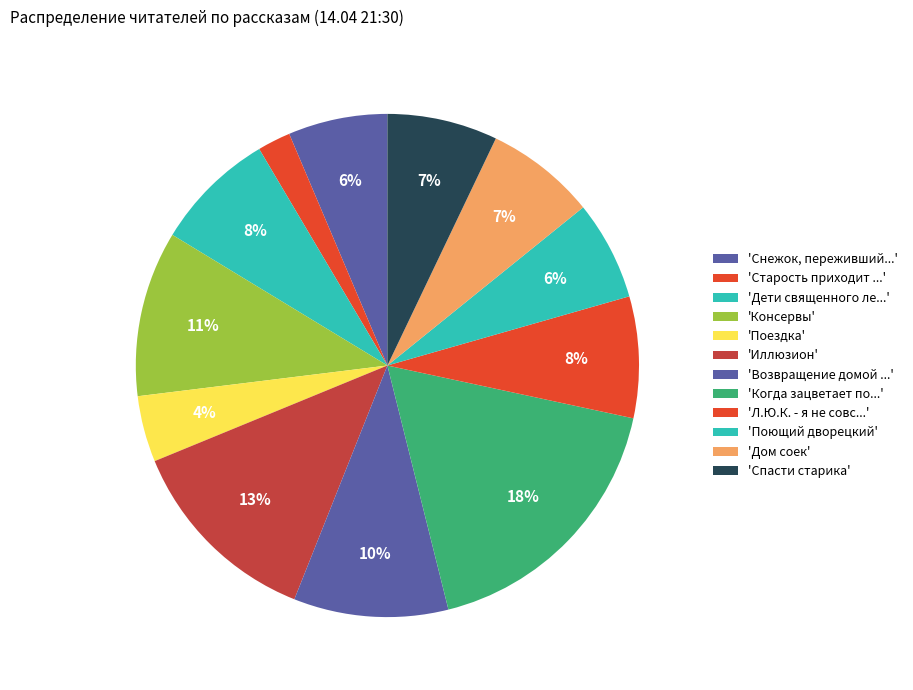

How many segments does this pie chart have?

12